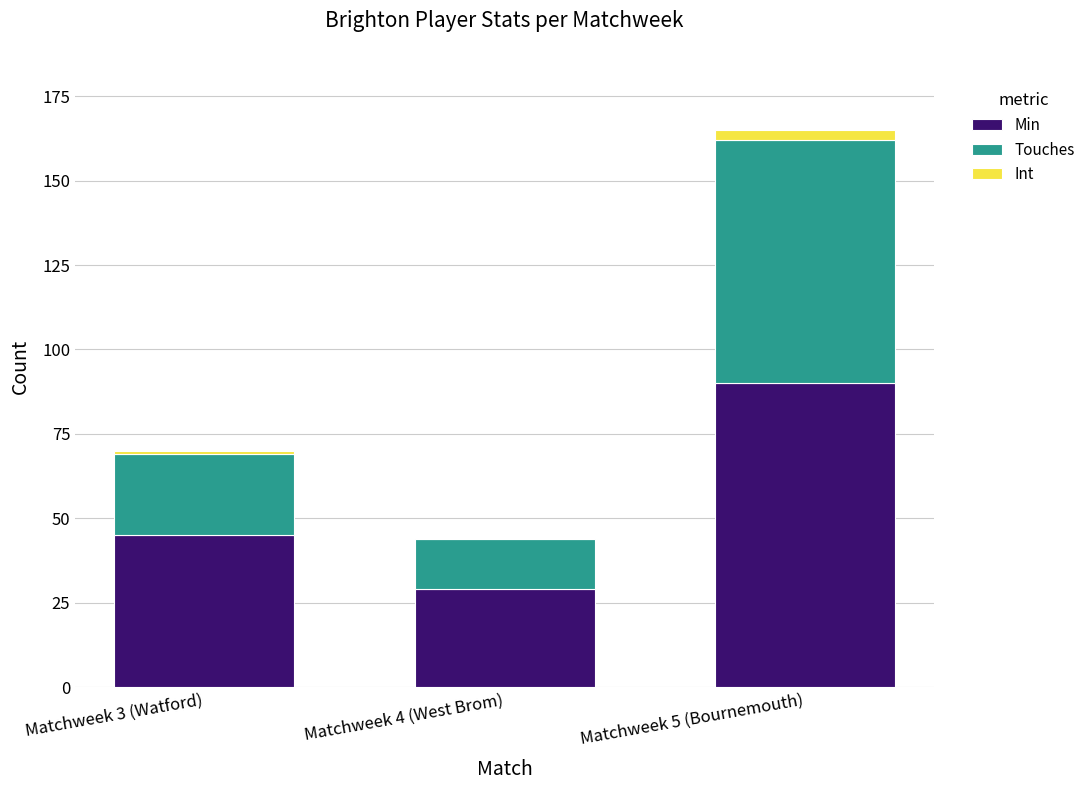

True or false: Min has a value of 120 at Matchweek 5 (Bournemouth).

False